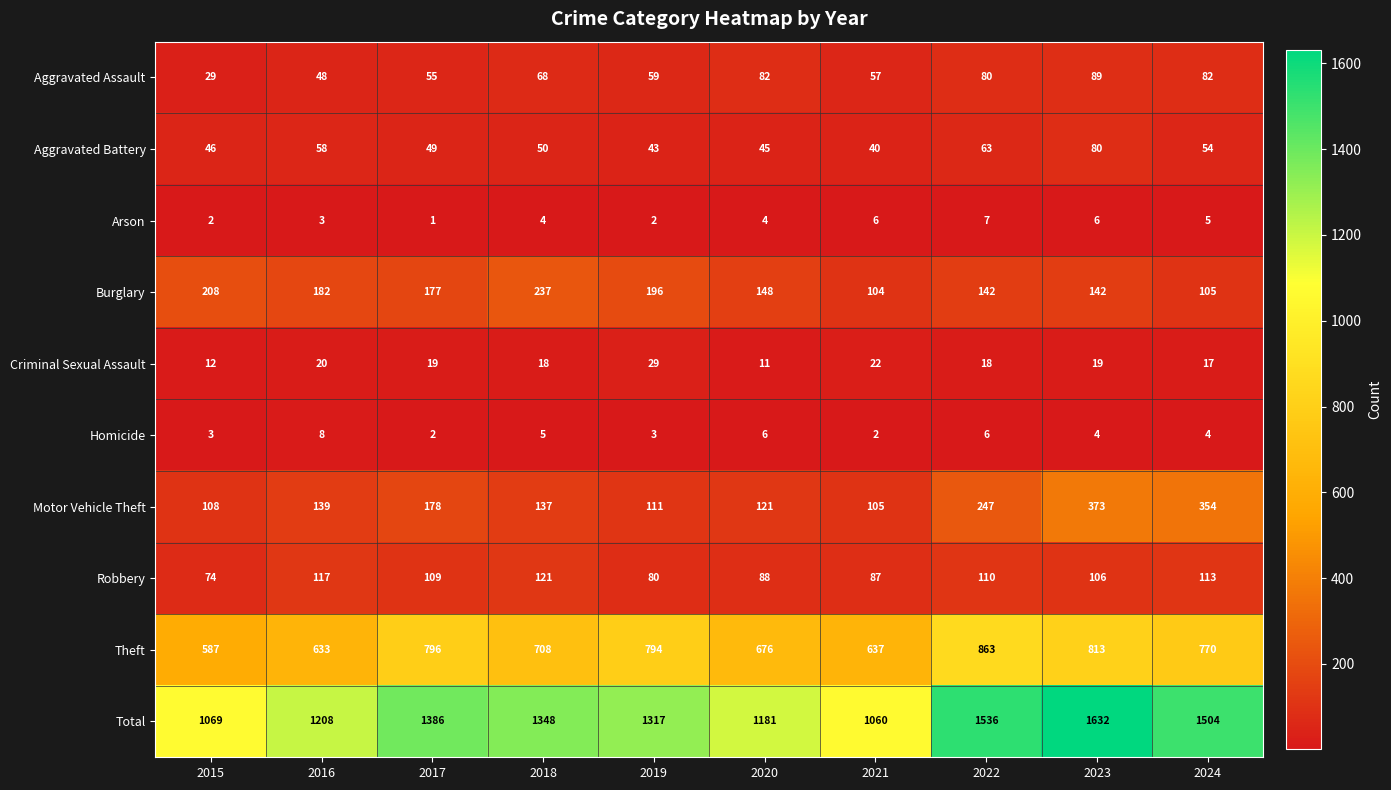

List the labels in order of Total value, smallest first.

2021, 2015, 2020, 2016, 2019, 2018, 2017, 2024, 2022, 2023